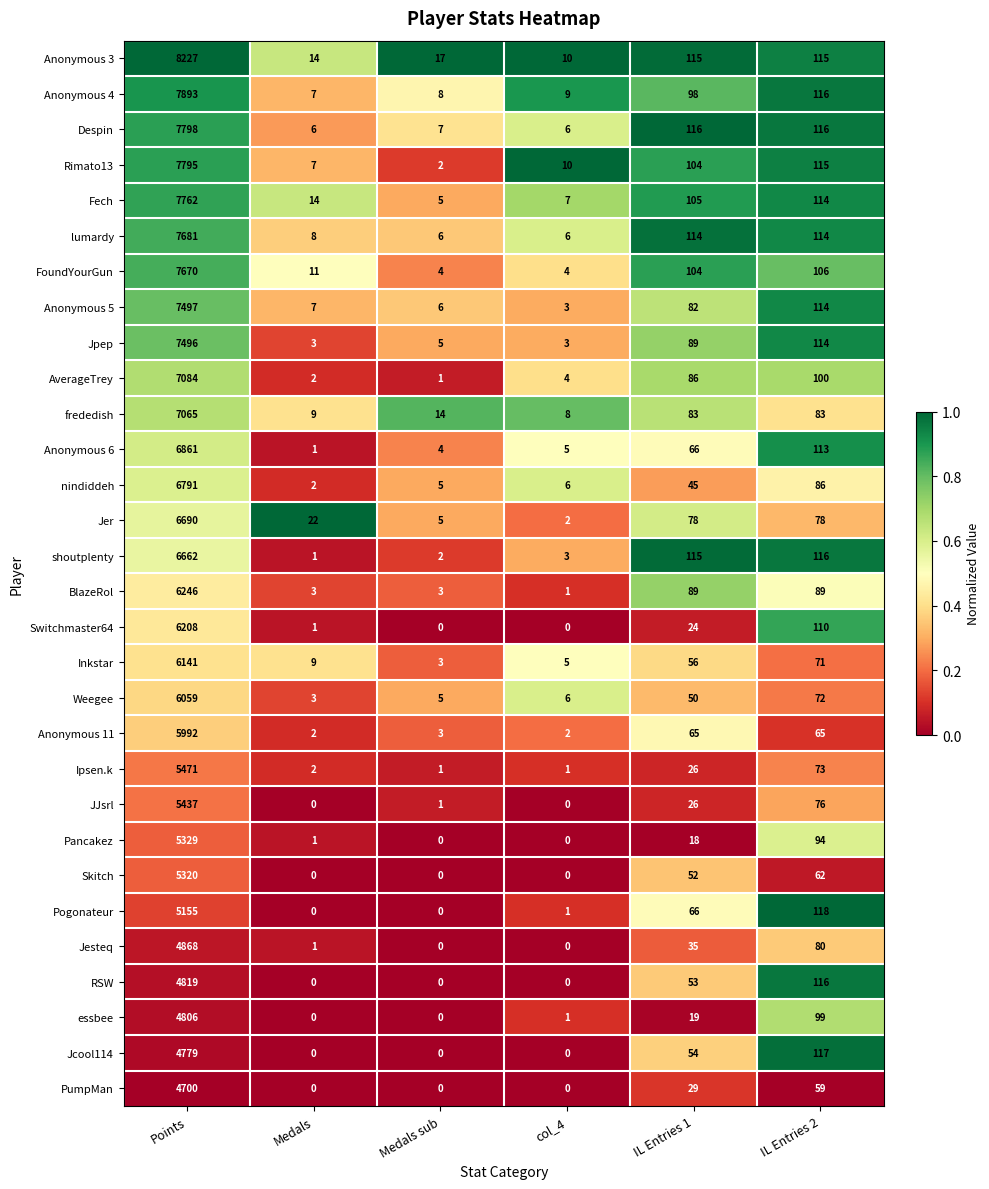

Is the value of BlazeRol at Points greater than the value of RSW at col_4?

Yes